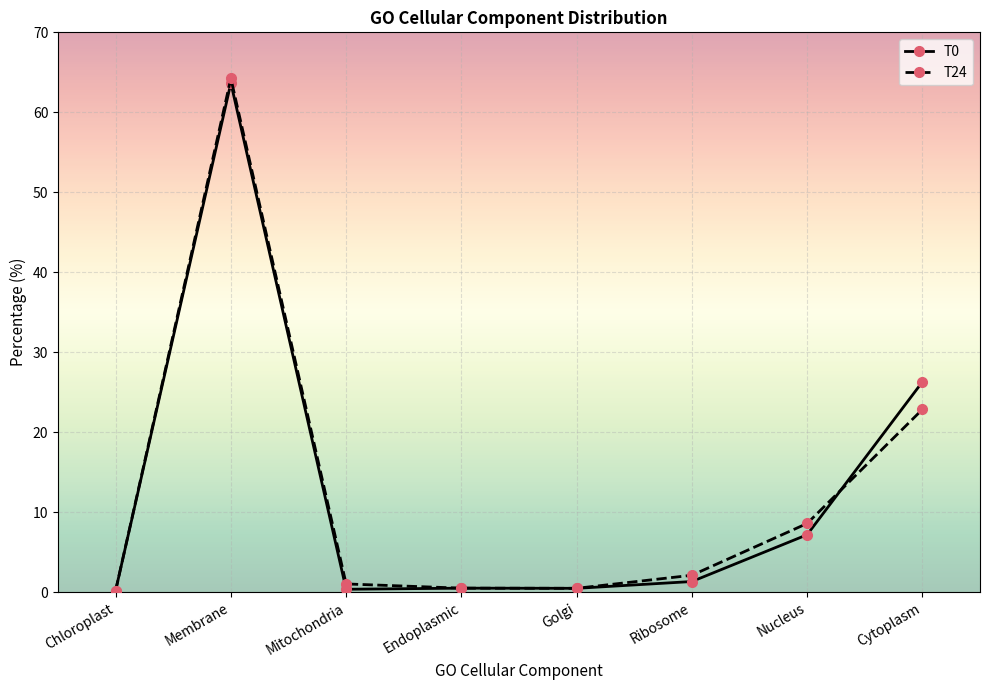

What is the maximum value for T24?

64.2